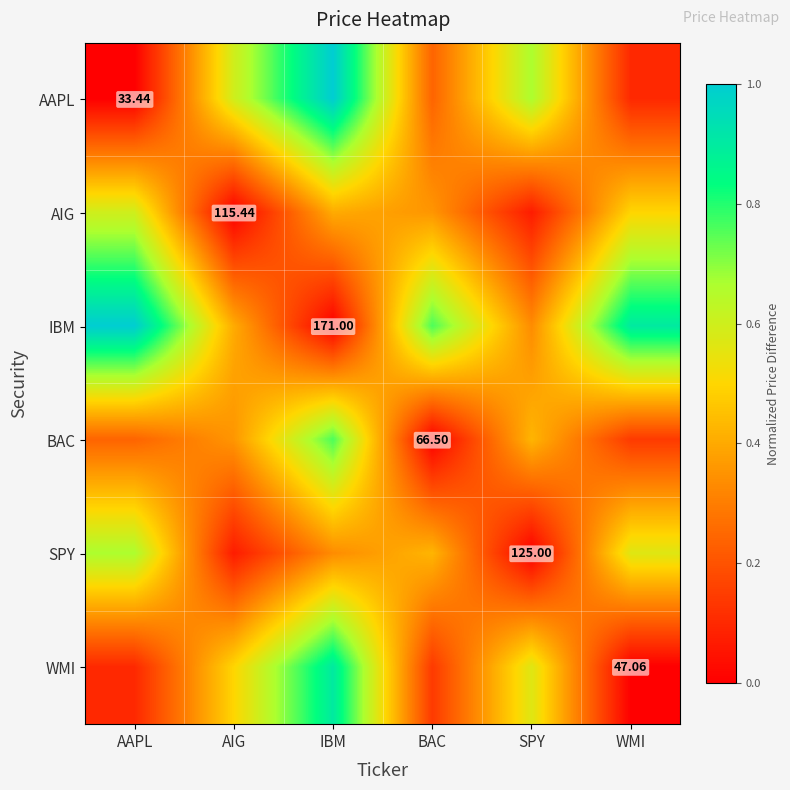

The value of SPY at SPY is 0.0. True or false?

True